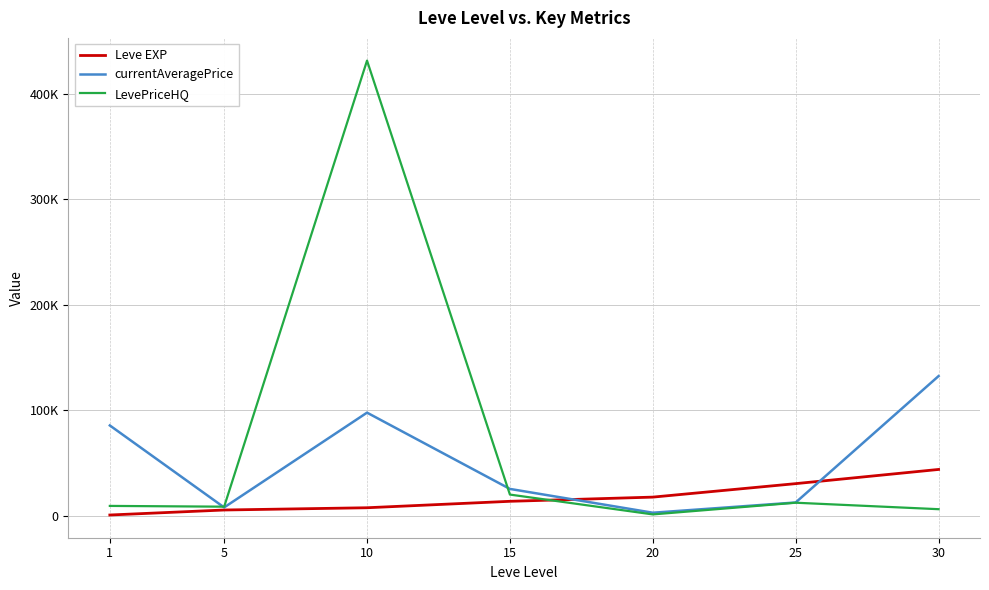

Which series has the largest range (max minus min)?

LevePriceHQ